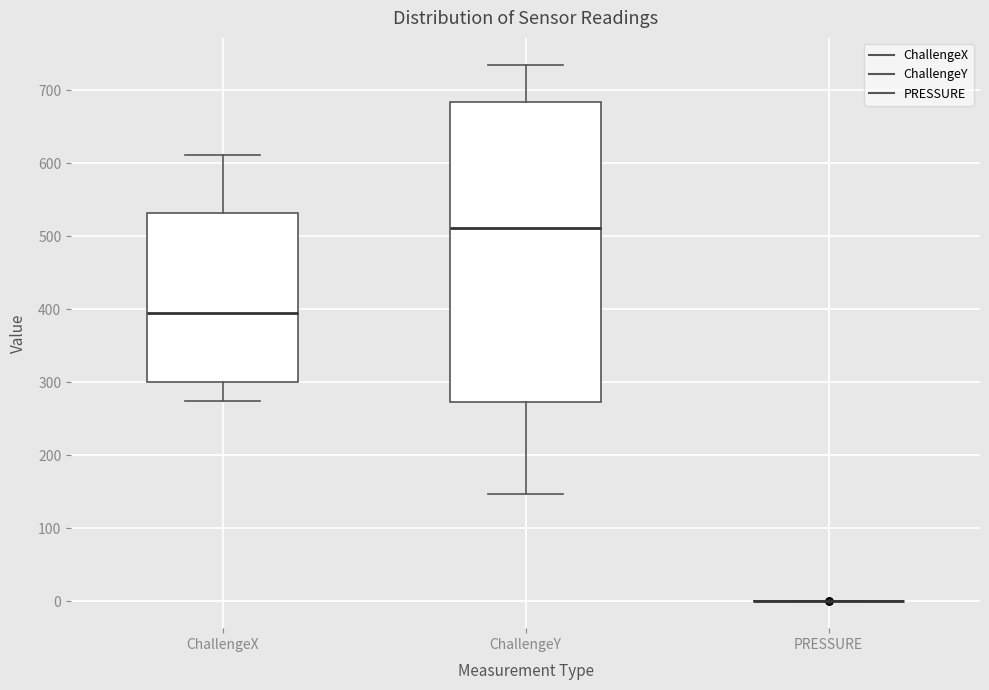

Where is the upper edge of the box for ChallengeX on the y-axis? The values are not printed on the chart, so give them approximately, as read against the axis.

530